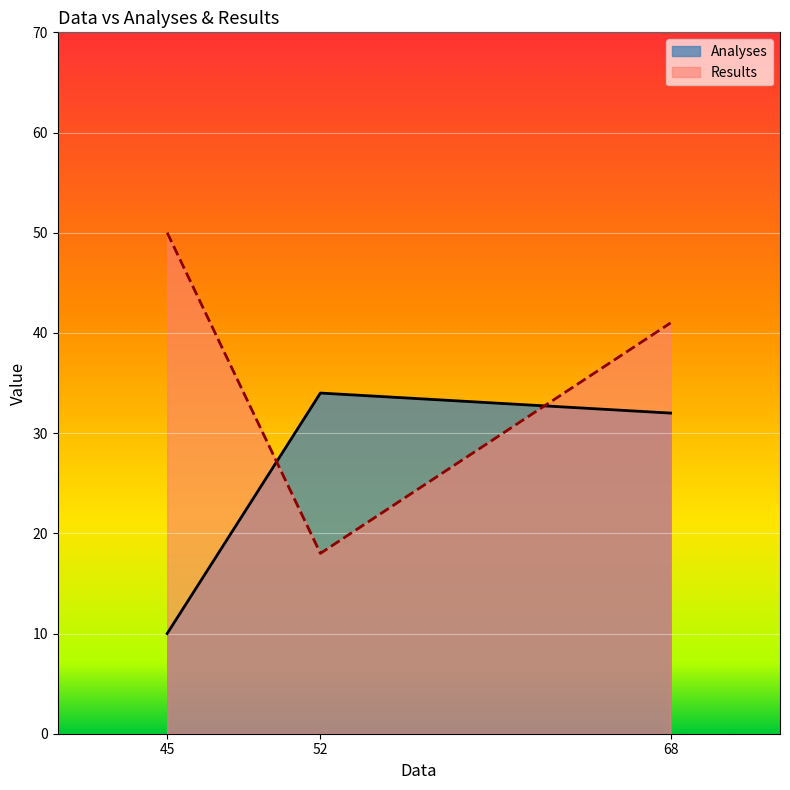

What is the greatest value displayed?

50